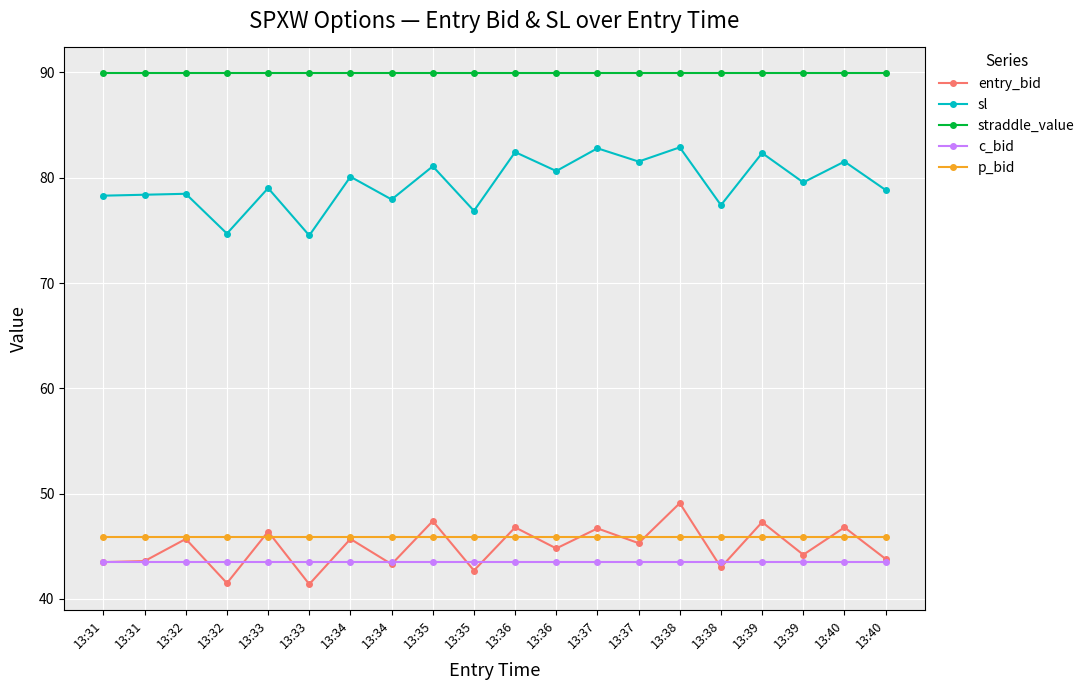

What is the sum of the c_bid values at 13:37 and 13:36?

87.0